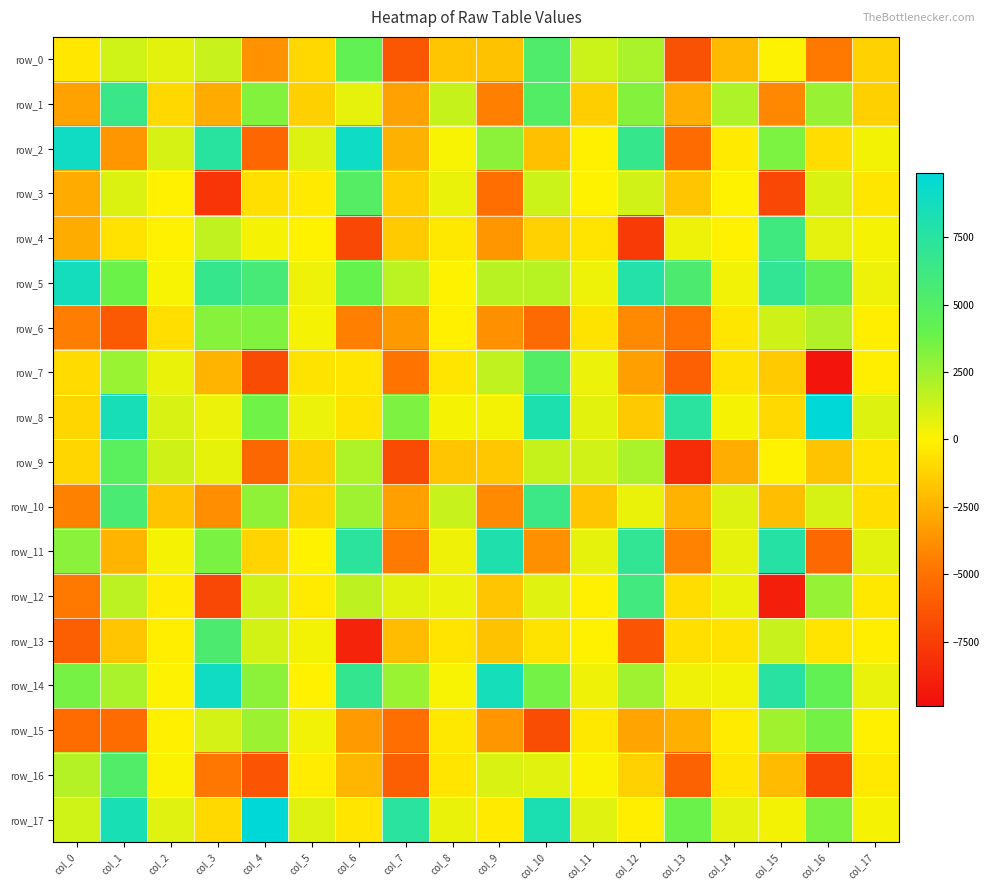

At which label is row_12 closest to -1456?

col_9